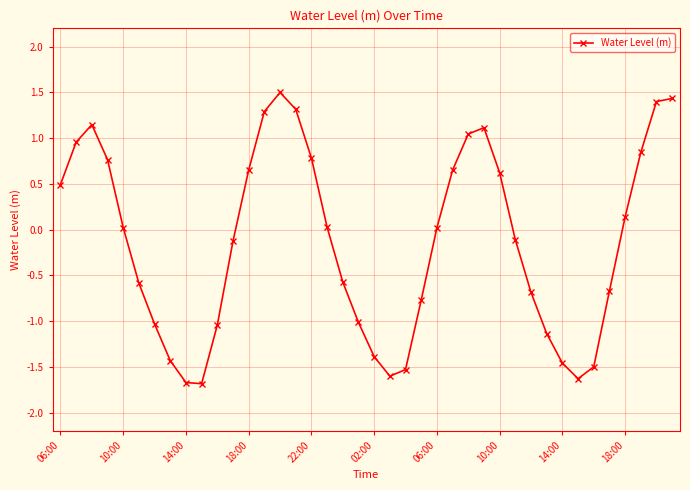

How many data points does each series have?

40